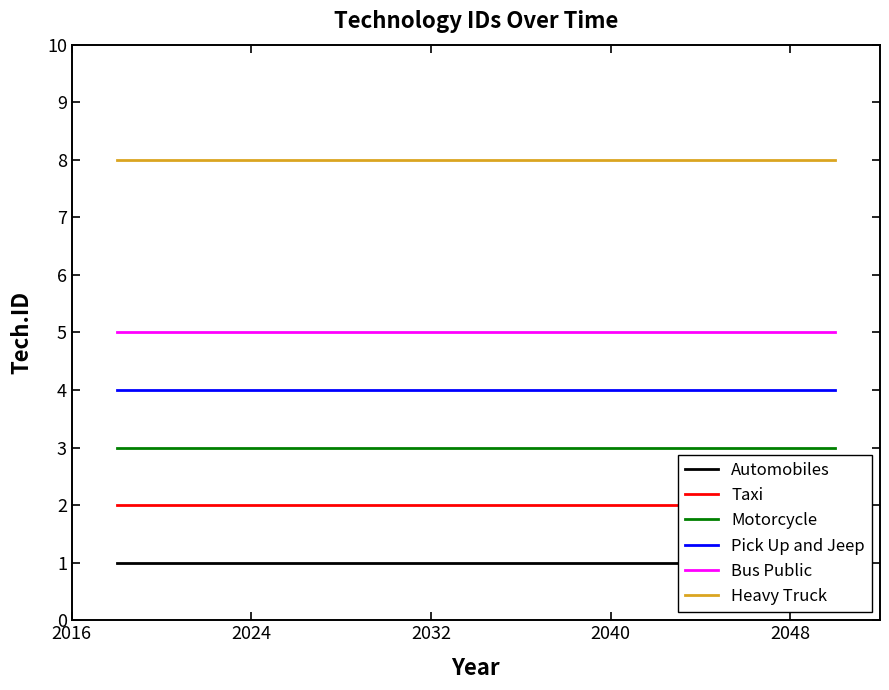

What is the sum of all Bus Public values?

30